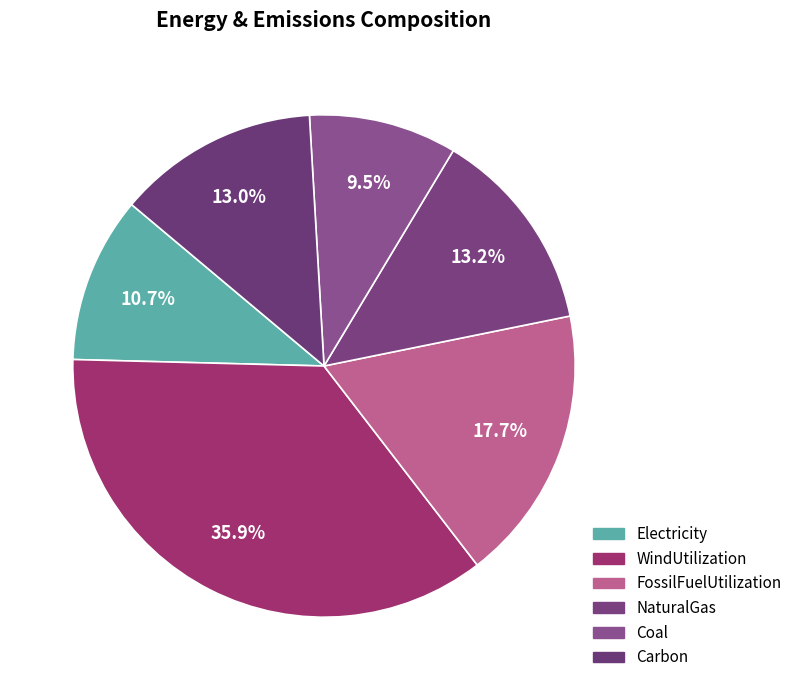

Does any single category account for the majority?

No